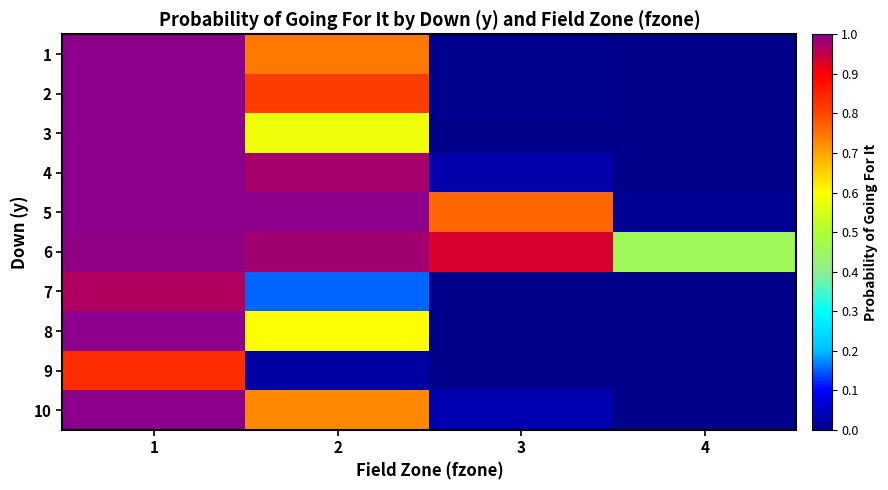

Reading left to right, what are all the values shown in this chart?

1: 1=1.0	2=0.7	3=0.0	4=0.0
2: 1=1.0	2=0.8	3=0.0	4=0.0
3: 1=1.0	2=0.6	3=0.0	4=0.0
4: 1=1.0	2=1.0	3=0.0	4=0.0
5: 1=1.0	2=1.0	3=0.8	4=0.0
6: 1=1.0	2=1.0	3=0.9	4=0.5
7: 1=1.0	2=0.2	3=0.0	4=0.0
8: 1=1.0	2=0.6	3=0.0	4=0.0
9: 1=0.8	2=0.0	3=0.0	4=0.0
10: 1=1.0	2=0.7	3=0.0	4=0.0